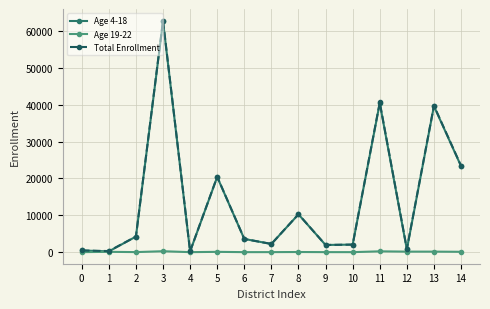

Between 0 and 13, which series saw the biggest shift?

Total Enrollment